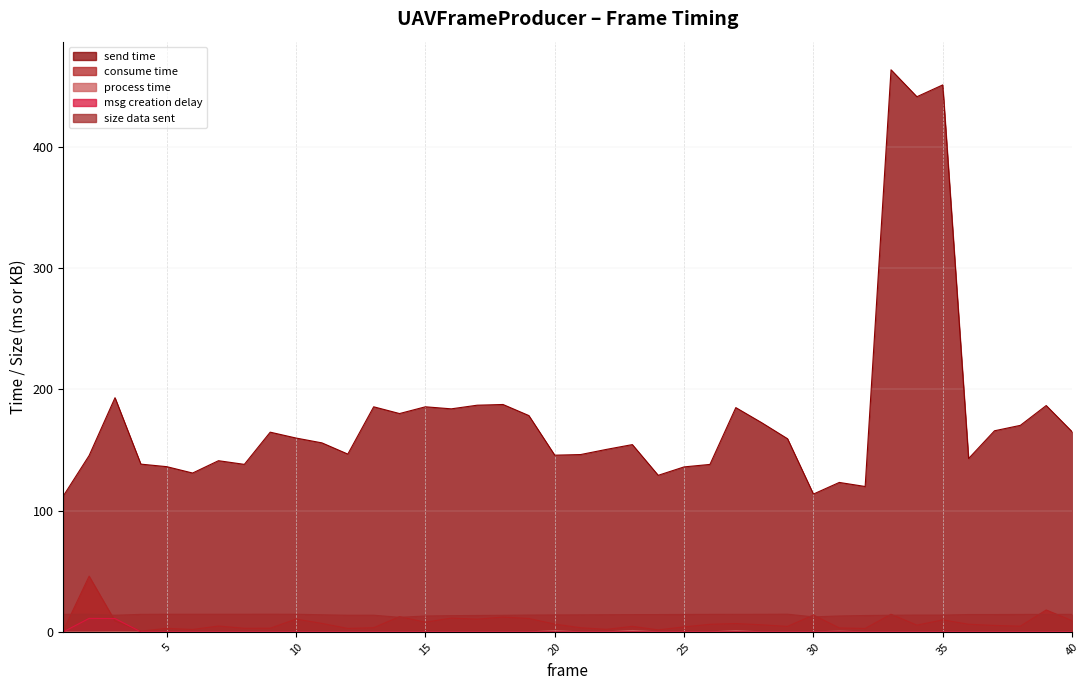

Which category has the lowest value across all series?

1